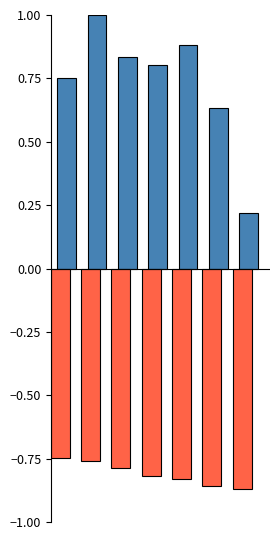

What is the maximum value shown in the chart?

1.0